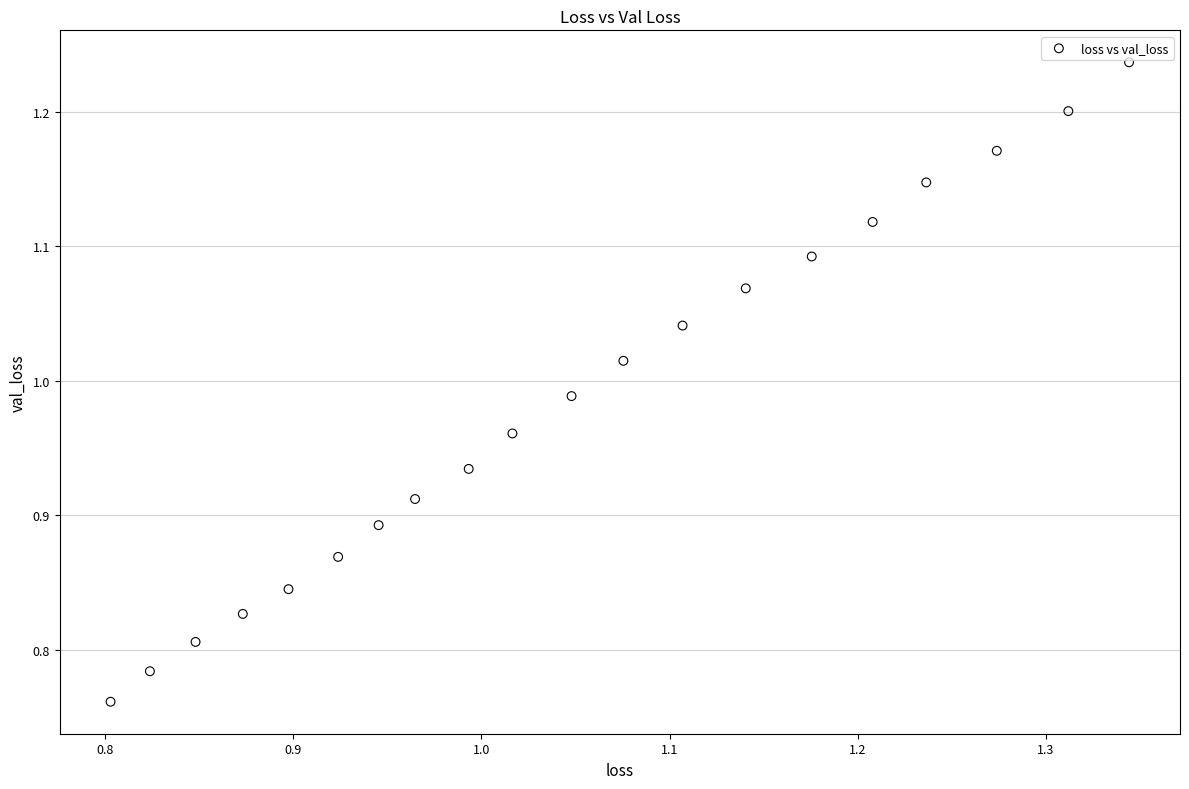

What is the range of X values (max minus min)?

0.5